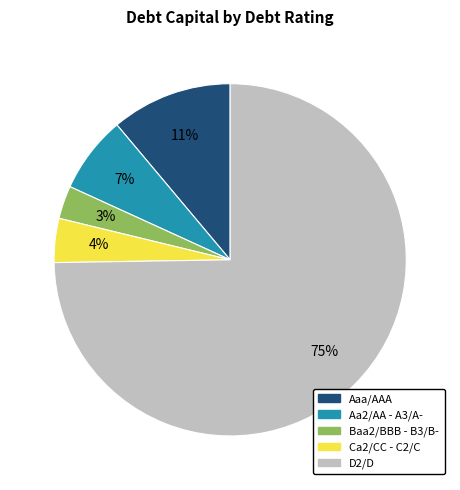

Does any single category account for the majority?

Yes